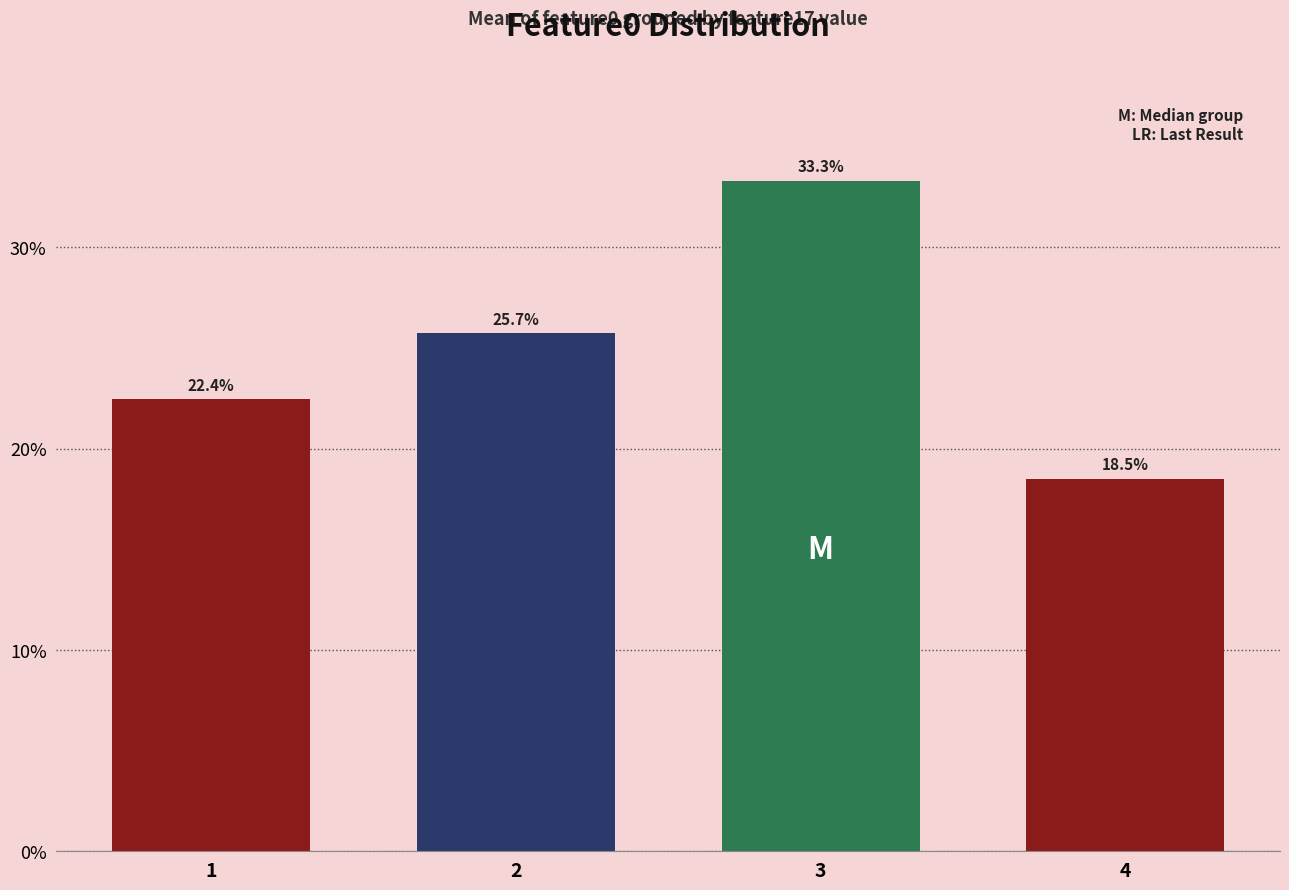

List the labels in order of value, largest first.

3, 2, 1, 4